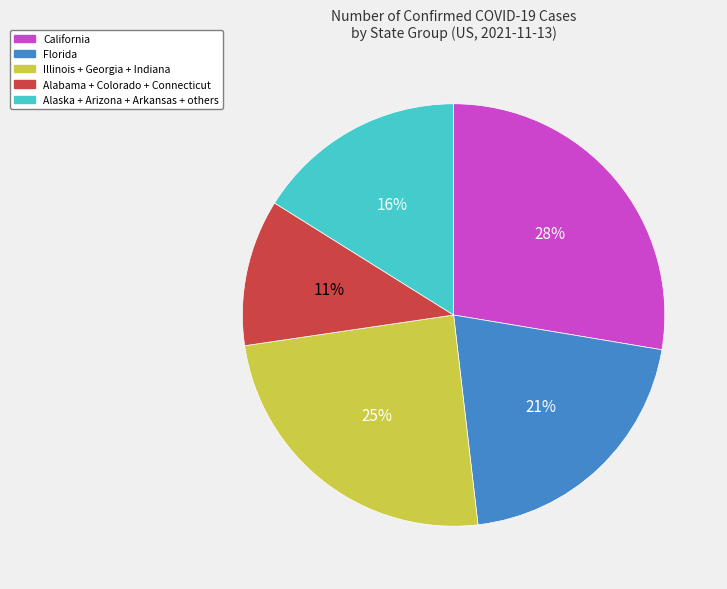

Does any single category account for the majority?

No